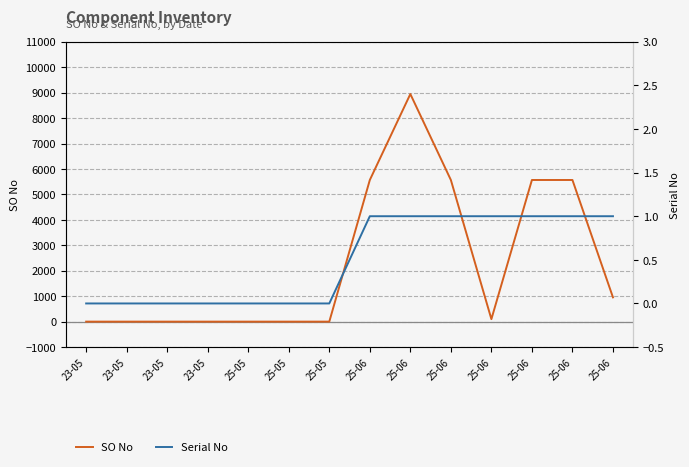

True or false: Serial No has a value of 1 at 25-06.

False